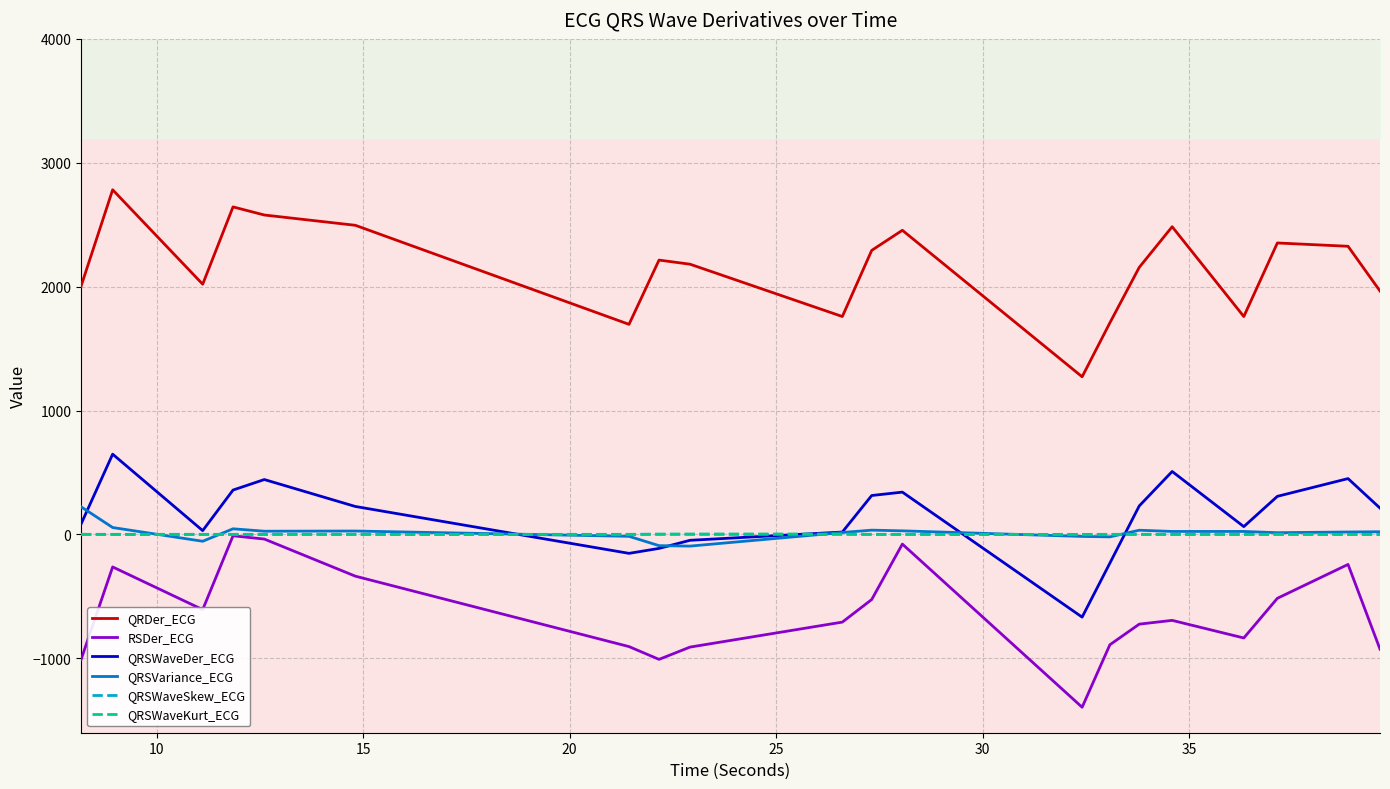

True or false: QRDer_ECG has a value of 410.9 at 19.

False